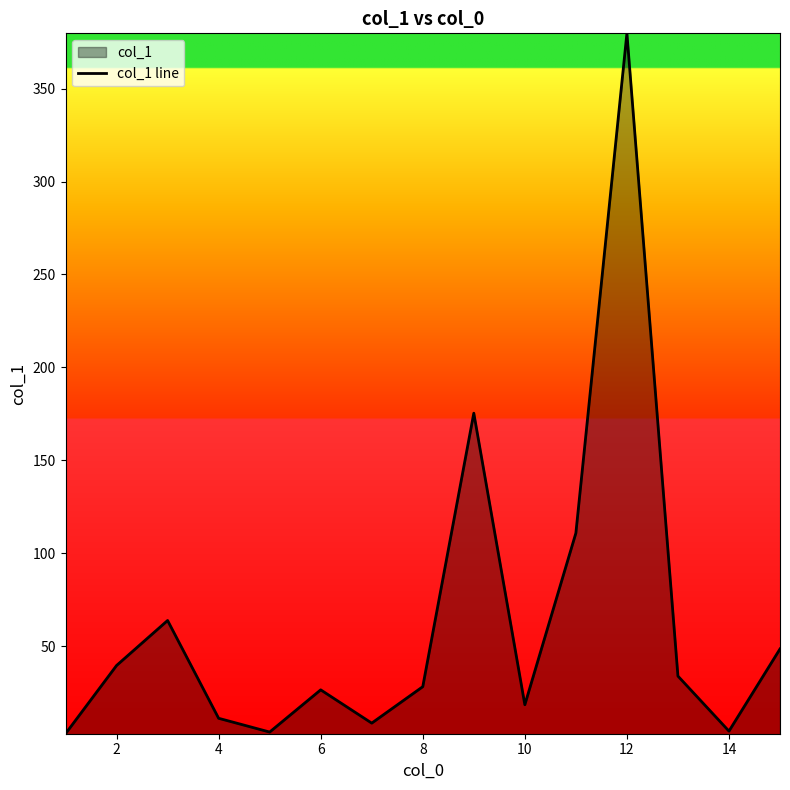

What is the minimum value shown in the chart?

3.0